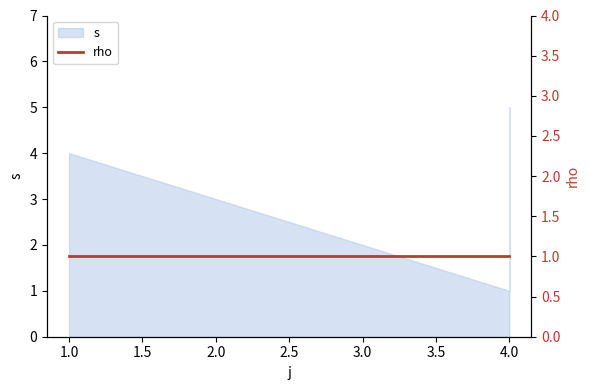

What is the value of the 2nd point from the left?

1